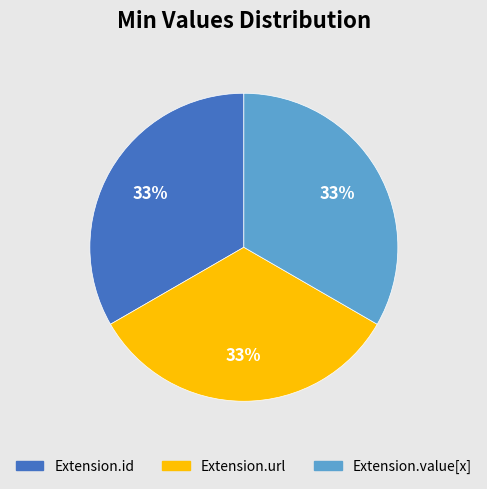

Is there any slice that represents more than half of the pie?

No